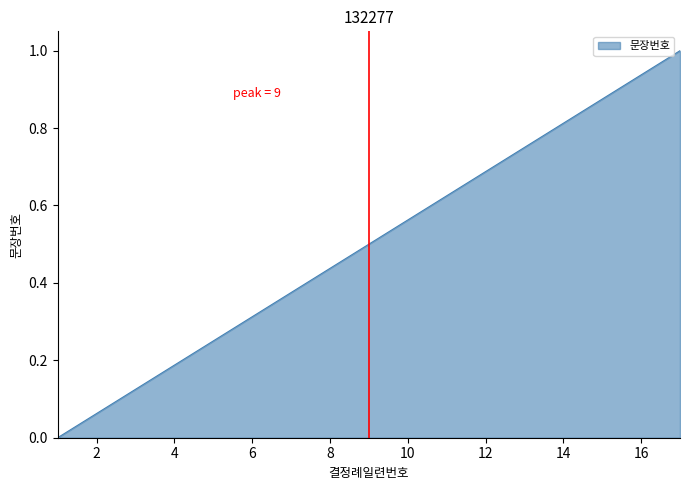

How many values exceed 0?

16